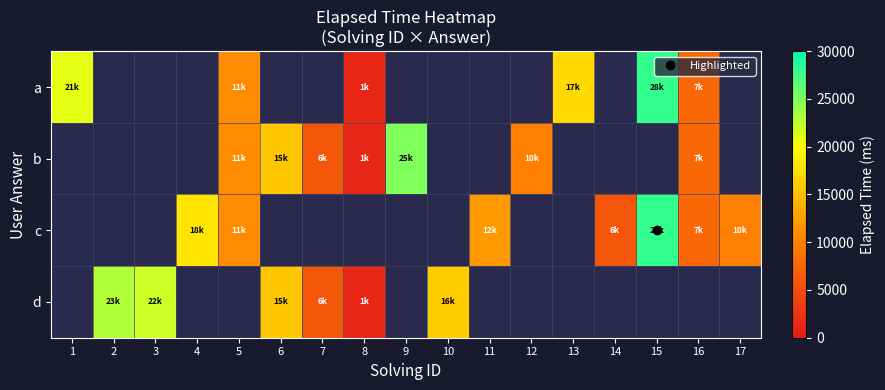

The c series shows 12838.2 at 16. True or false?

False